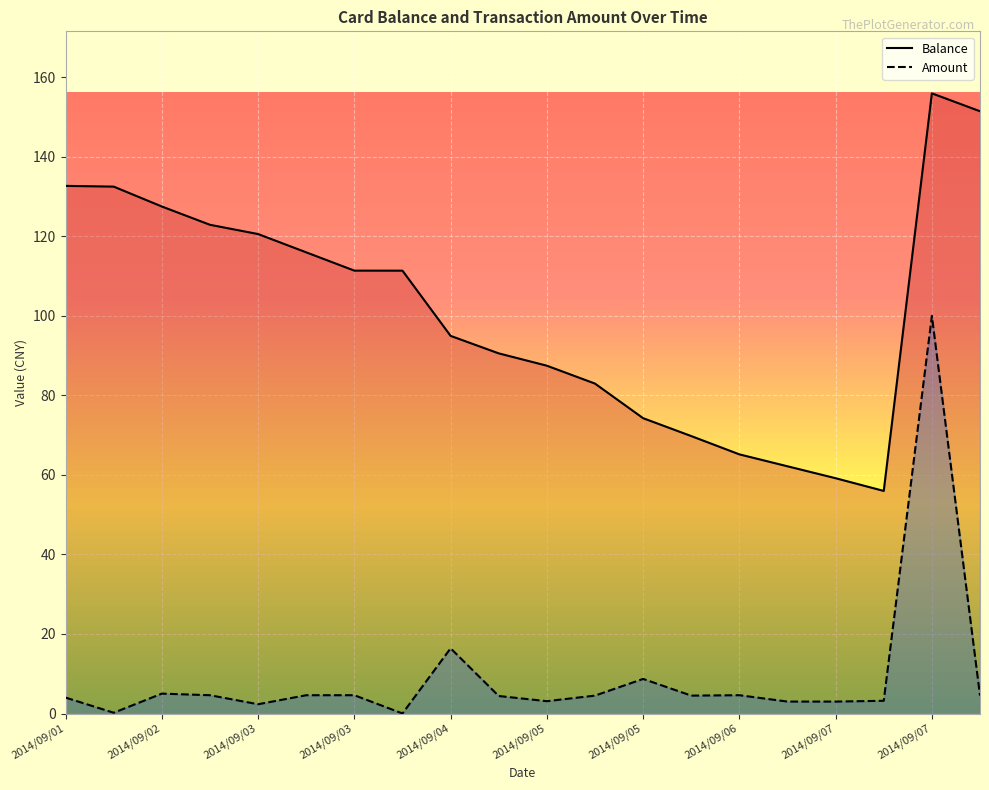

What is the approximate value of Amount at 2014/09/03?

2.3